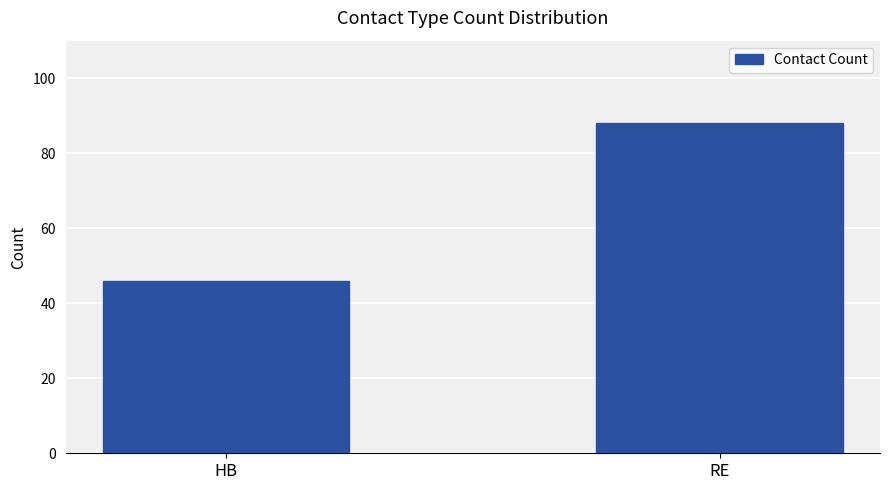

What is the sum of all values?

134